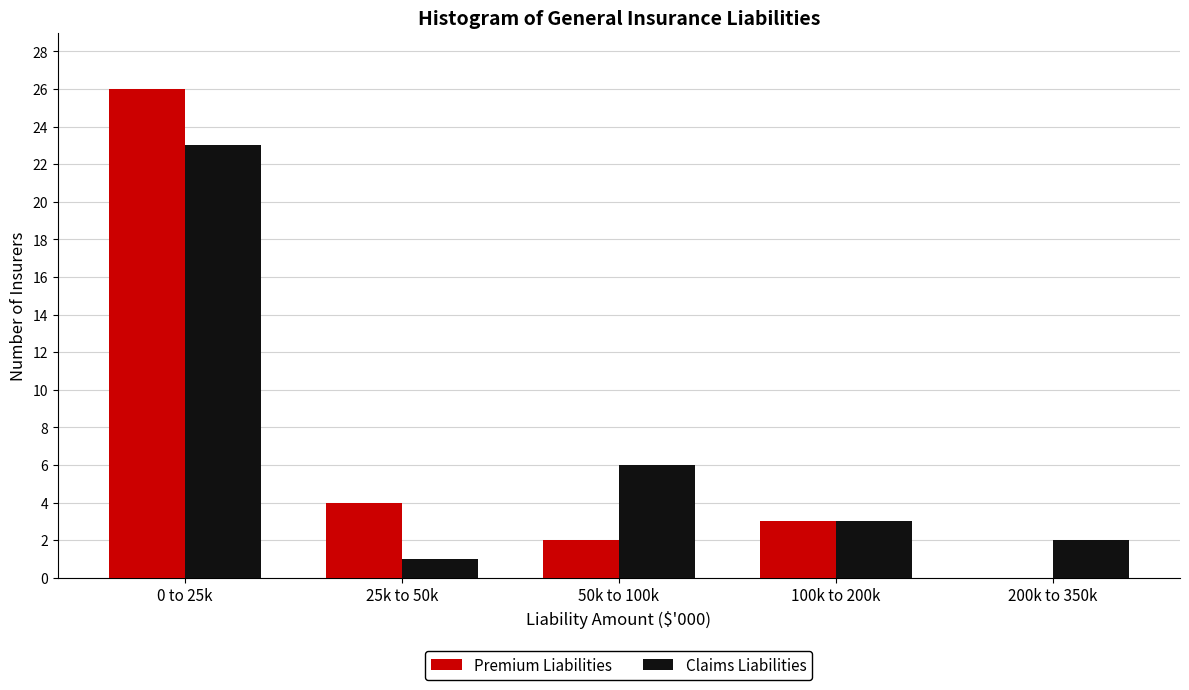

Reading left to right, transcribe all the data shown in this chart.

Premium Liabilities: 0 to 25k=26	25k to 50k=4	50k to 100k=2	100k to 200k=3	200k to 350k=0
Claims Liabilities: 0 to 25k=23	25k to 50k=1	50k to 100k=6	100k to 200k=3	200k to 350k=2